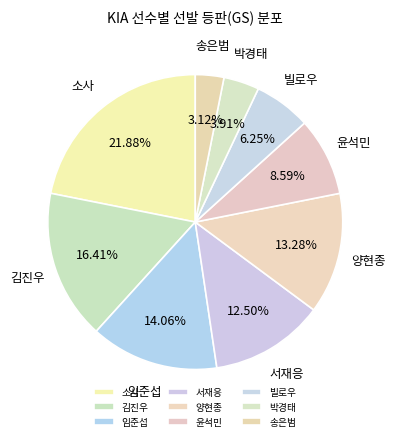

How many segments does this pie chart have?

9